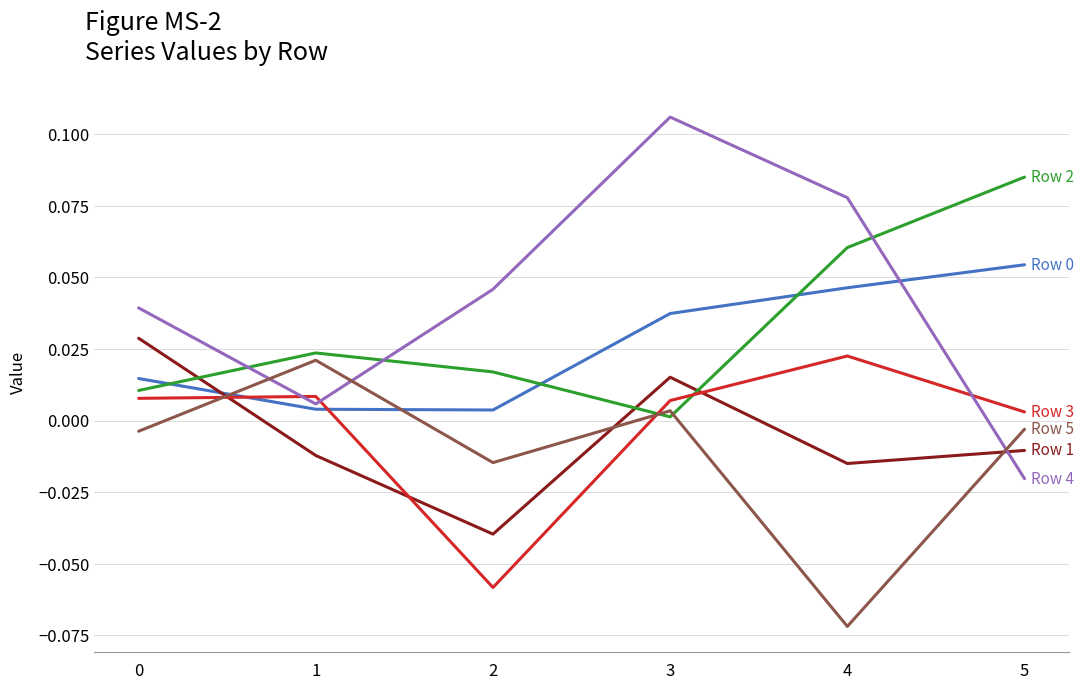

At which category is the sum across all series the highest?

3